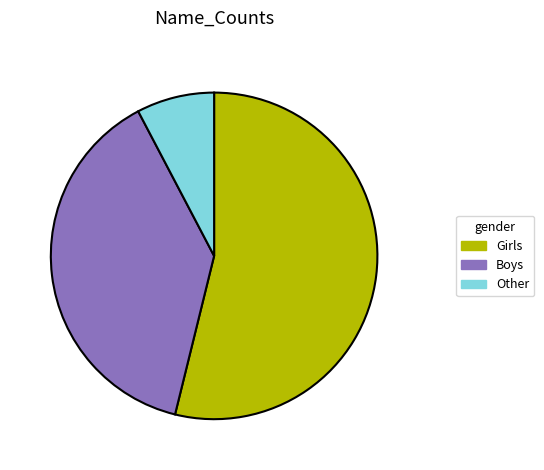

How many segments does this pie chart have?

3